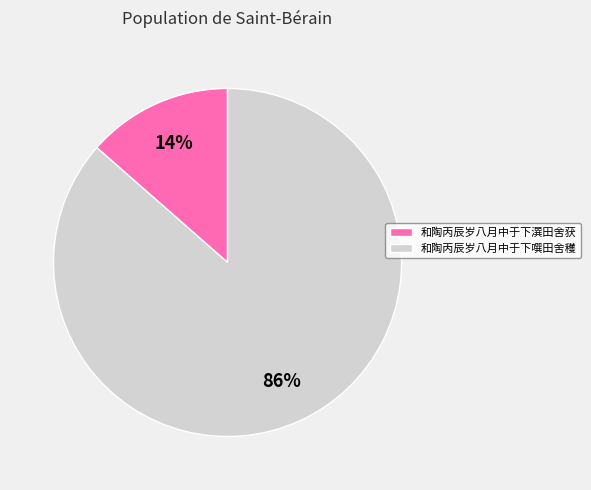

Which has a higher value, 和陶丙辰岁八月中于下噀田舍穫 or 和陶丙辰岁八月中于下潠田舍获?

和陶丙辰岁八月中于下噀田舍穫